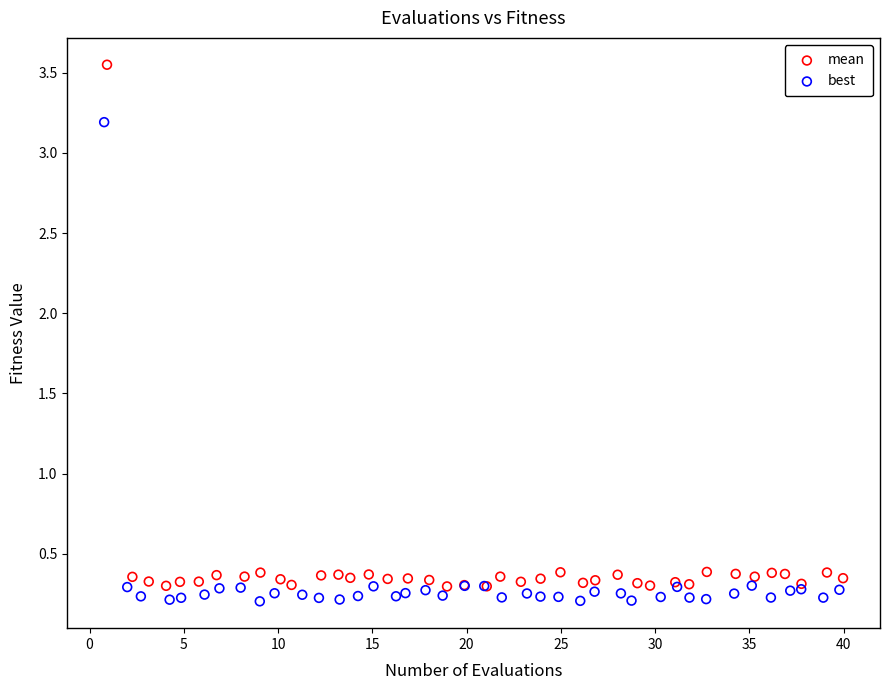

Which series contains the lowest Y value?

best